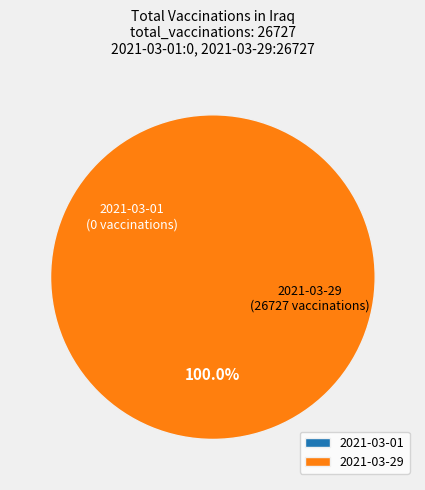

Which category has the smallest portion of the pie?

2021-03-01 (AstraZeneca/Sinopharm)